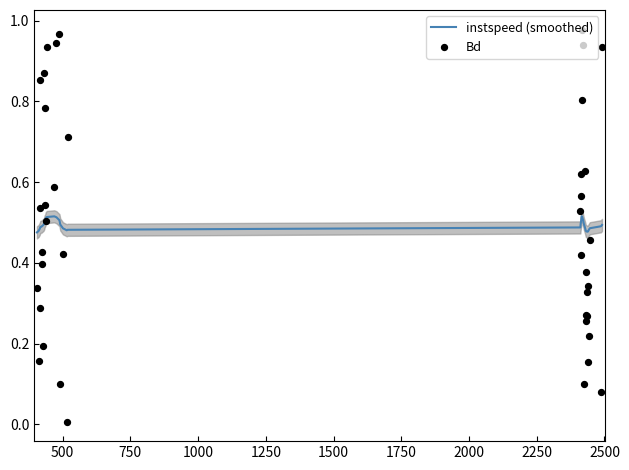

What are all the series names shown in the legend?

instspeed (smoothed), Bd